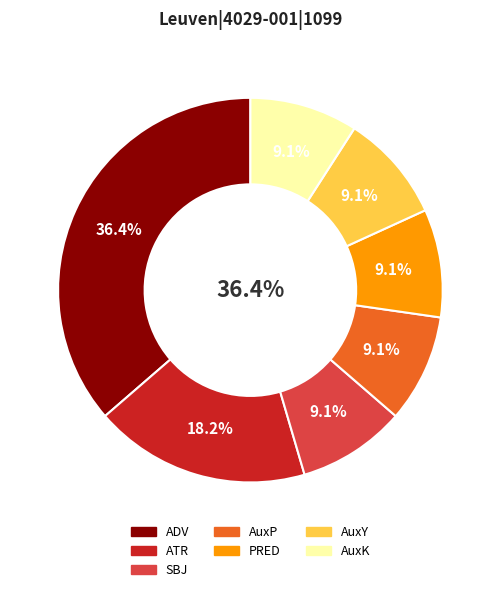

To the nearest percent, what portion does ADV represent?

36%